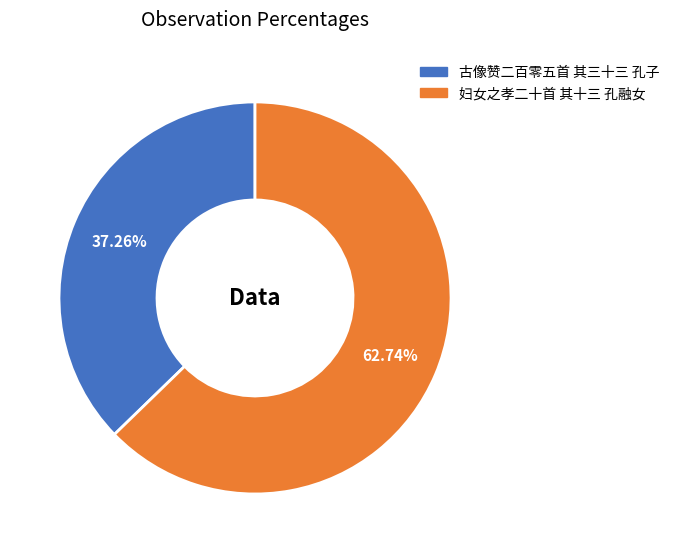

Which slice represents more than half of the pie?

妇女之孝二十首 其十三 孔融女